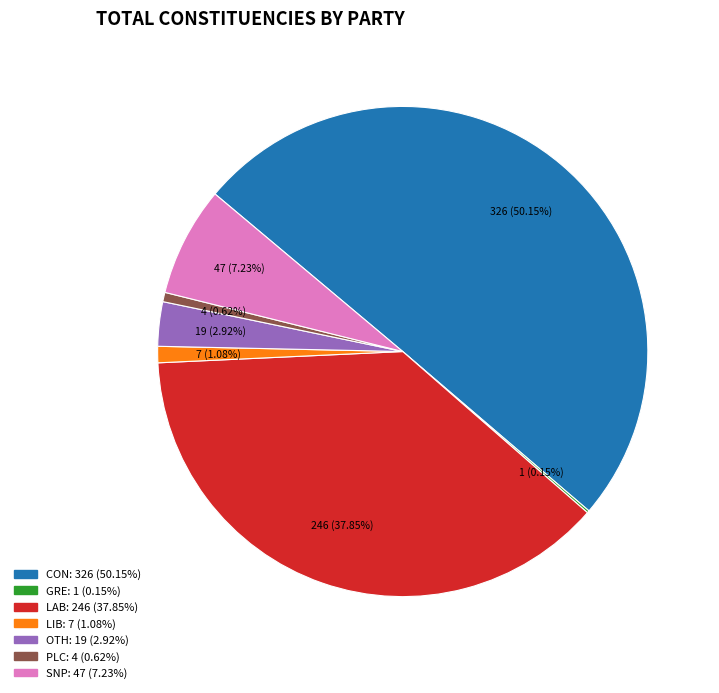

Is the sum of OTH and PLC greater than half?

No